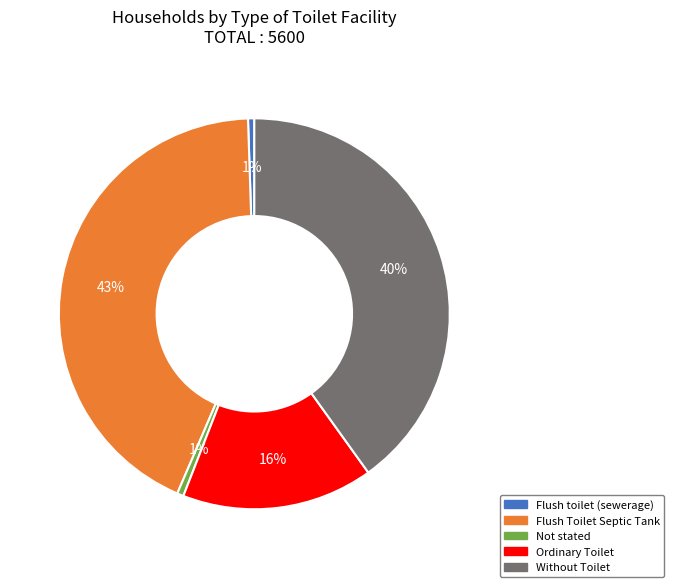

To the nearest percent, what portion does Flush toilet (sewerage) represent?

1%